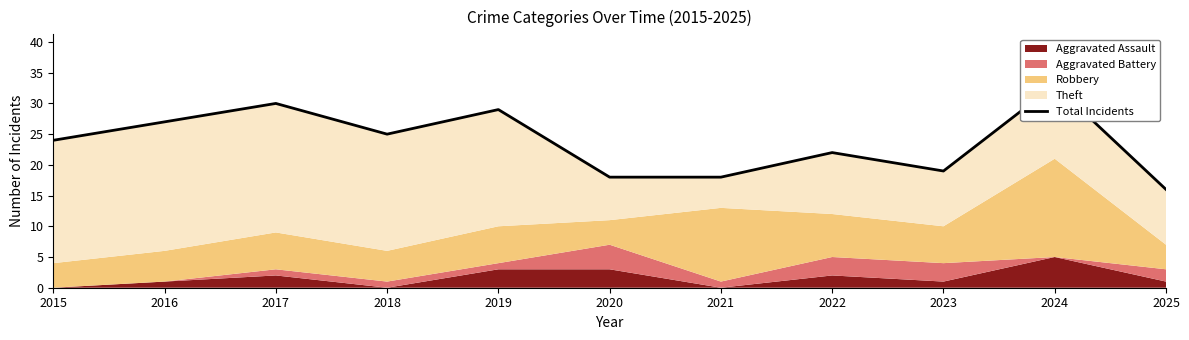

What is the change in value from 2018 to 2023?

-6